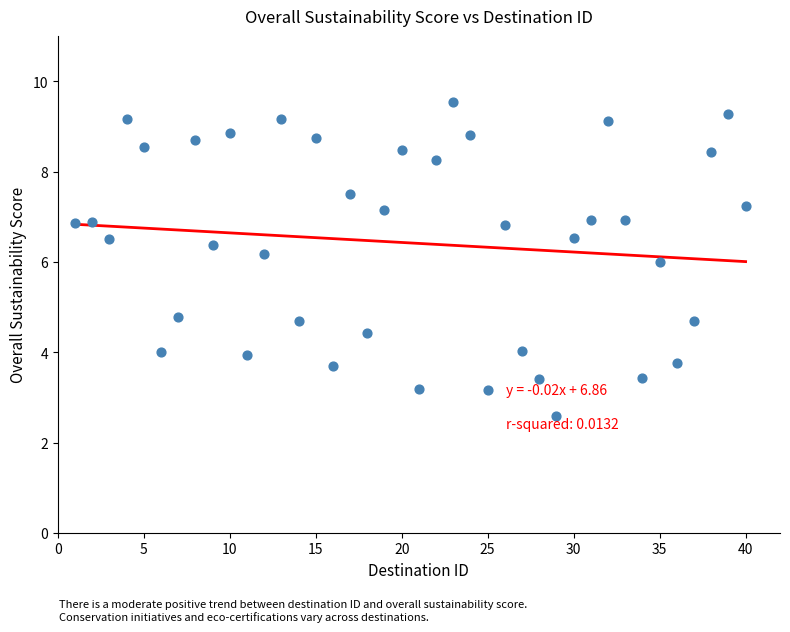

What is the range of Y values (max minus min)?

7.0